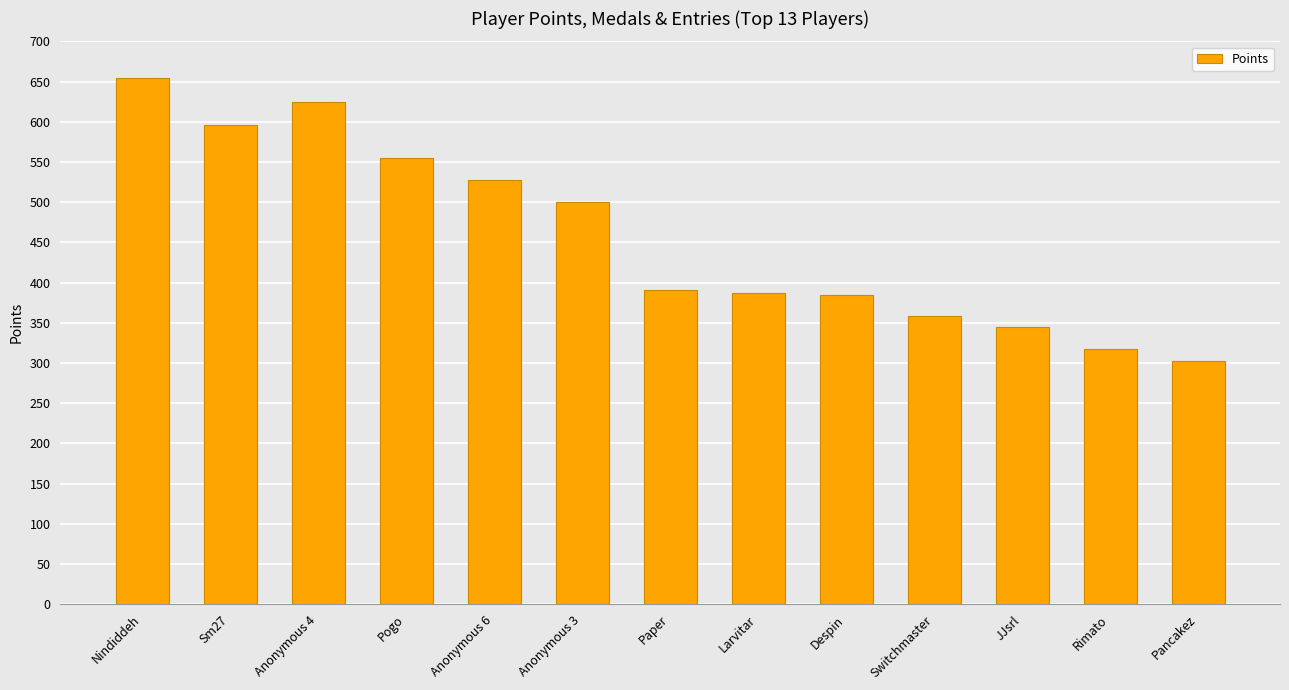

What is the change in value from Nindiddeh to JJsrl?

-310